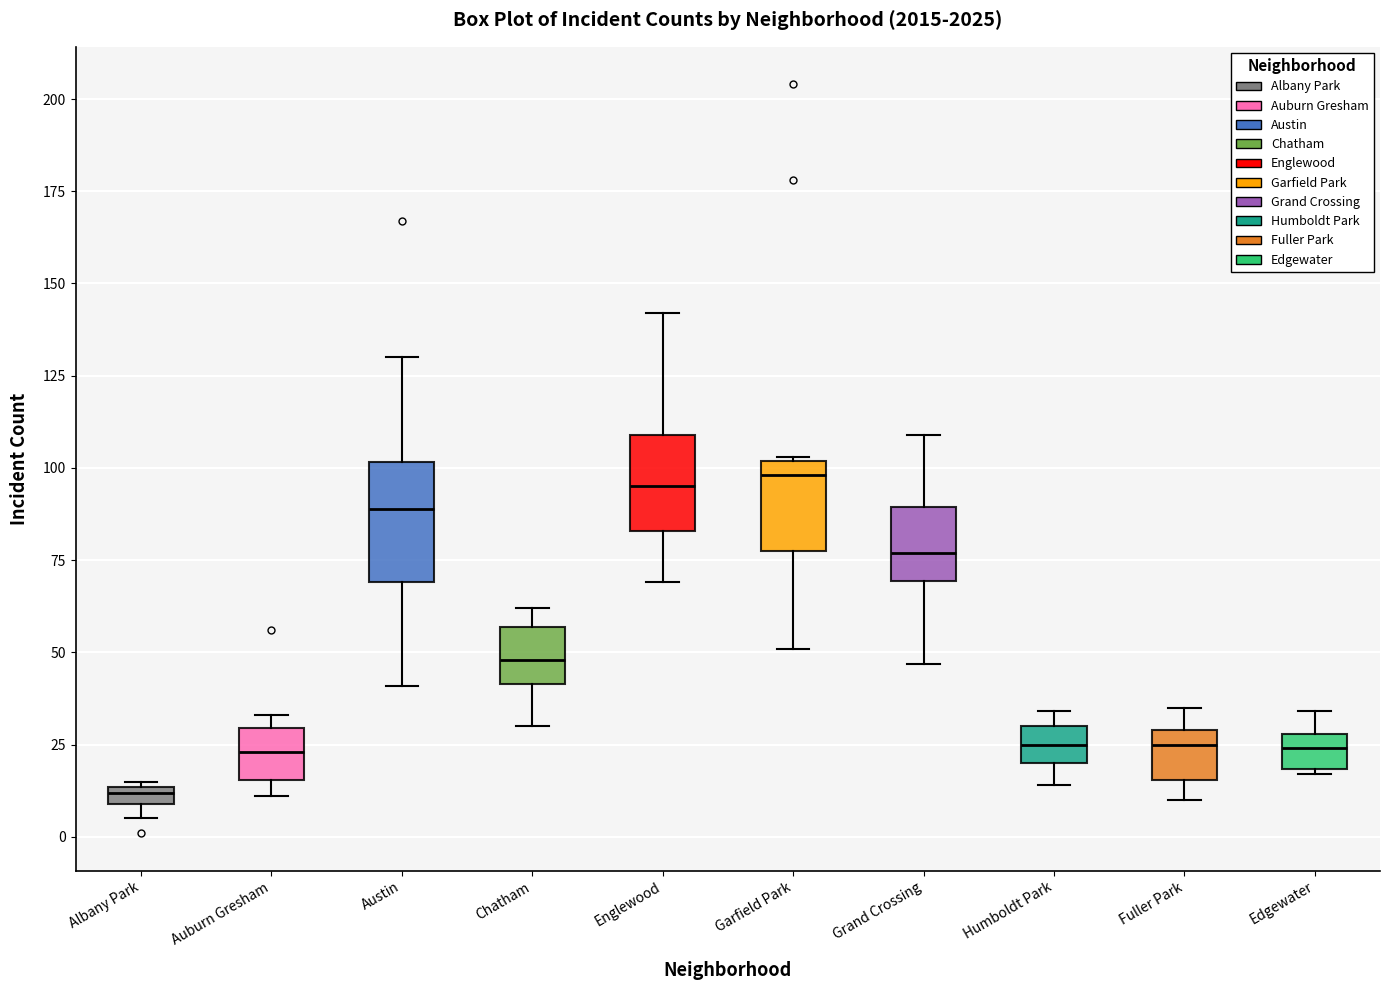

Where does the median line of the box for Englewood sit on the y-axis? The values are not printed on the chart, so give them approximately, as read against the axis.

95